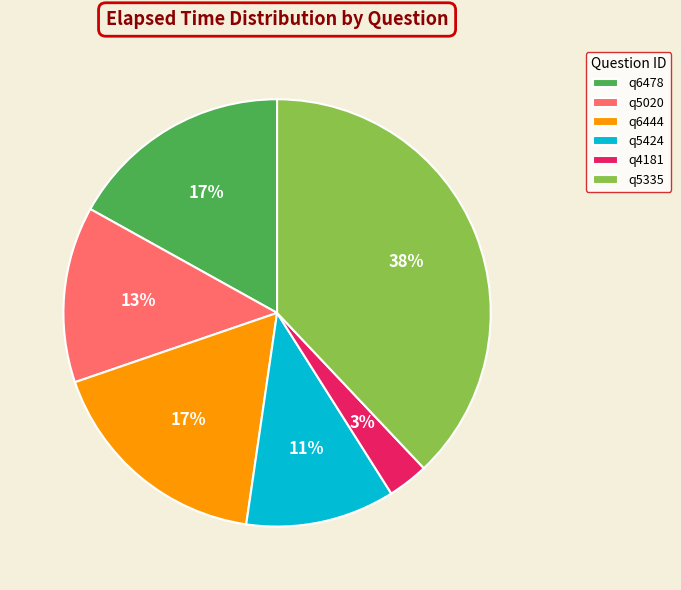

The q5335 slice represents 38% of the pie. True or false?

True